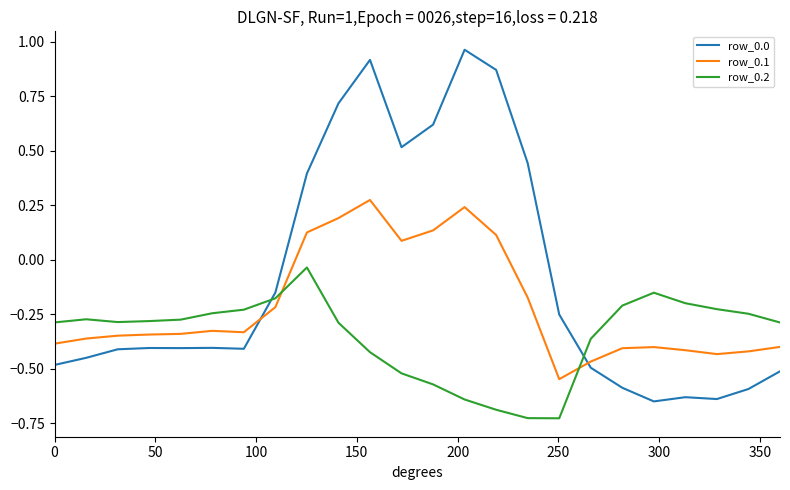

True or false: row_0.0 and row_0.1 cross at least once.

True